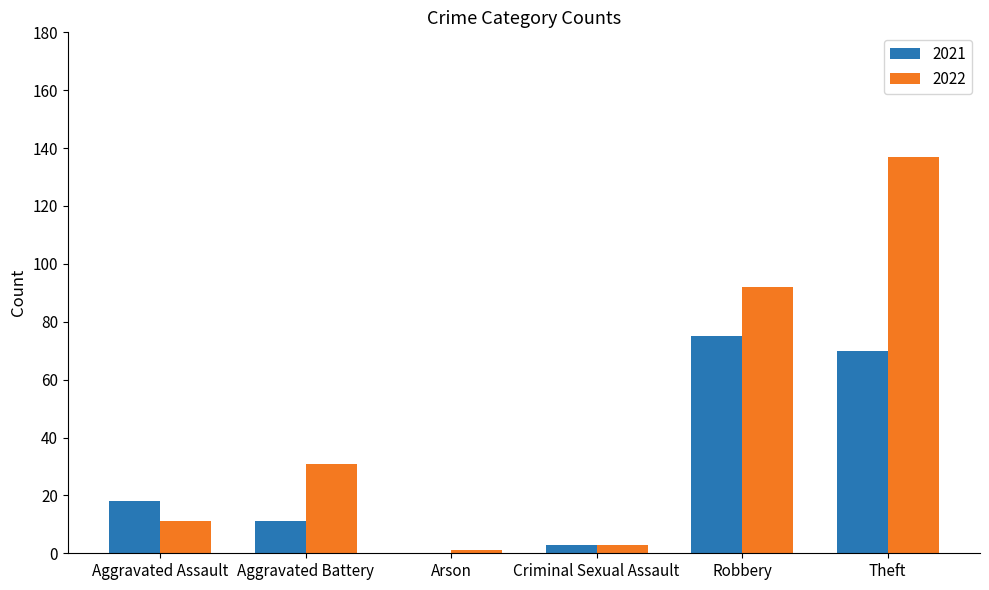

Which series has the widest spread of values?

2022